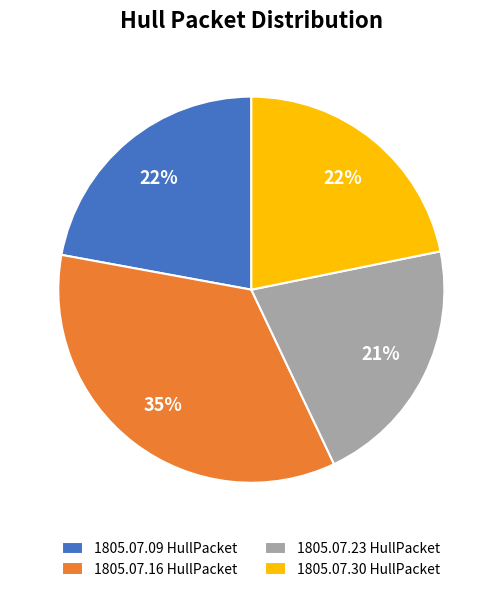

To the nearest percent, what portion does 1805.07.30 HullPacket represent?

22%